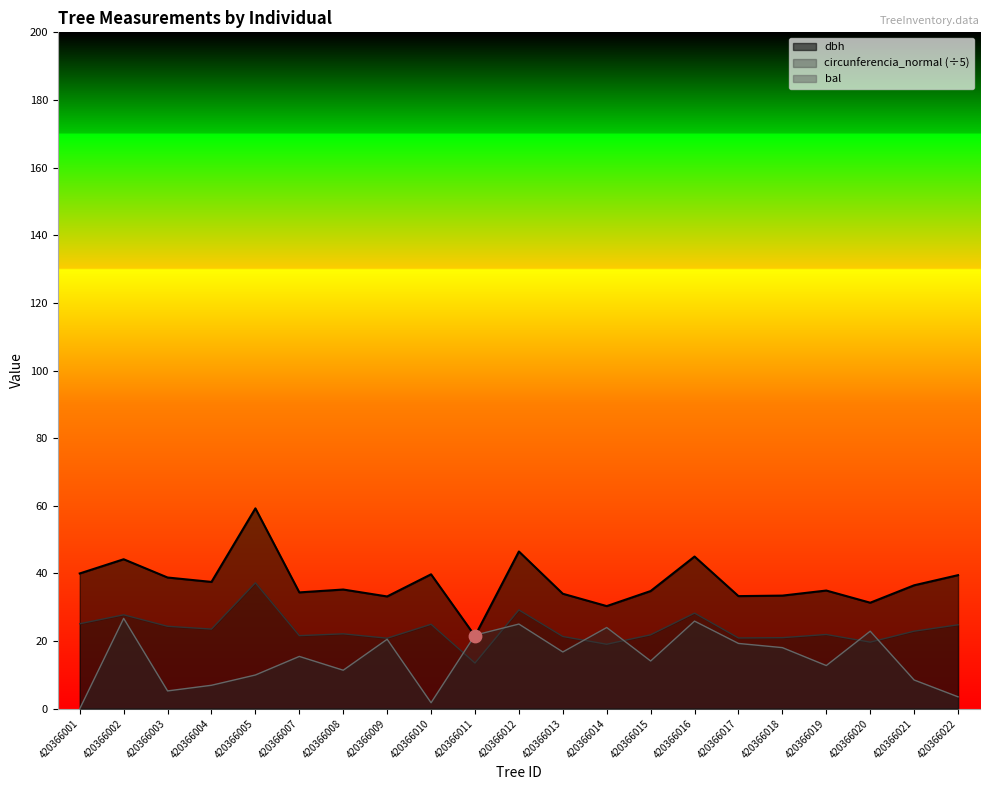

Which series has the largest Y range (max minus min)?

dbh